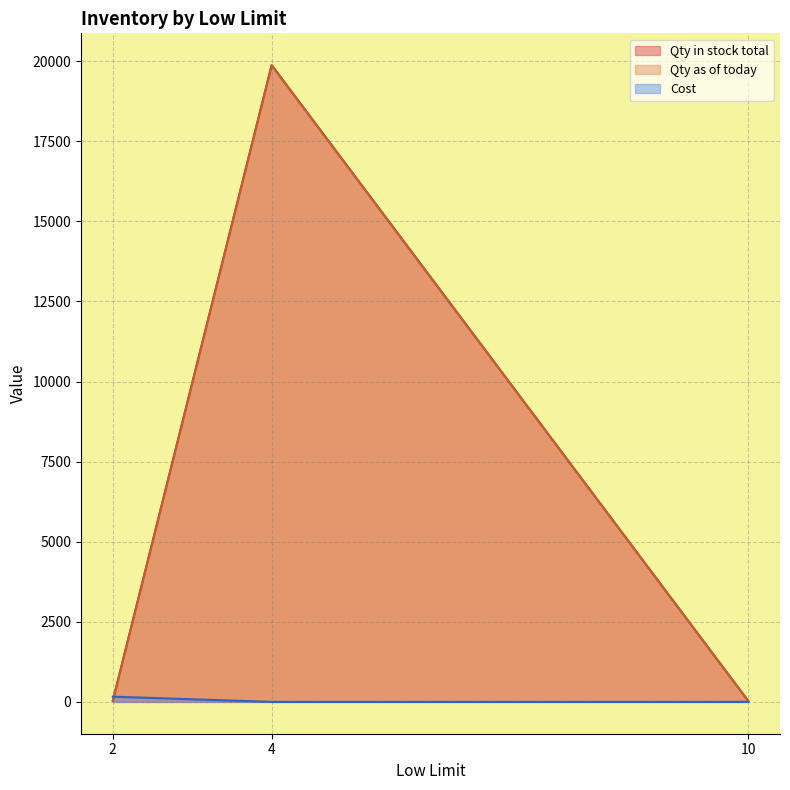

Does the chart have visible grid lines?

Yes